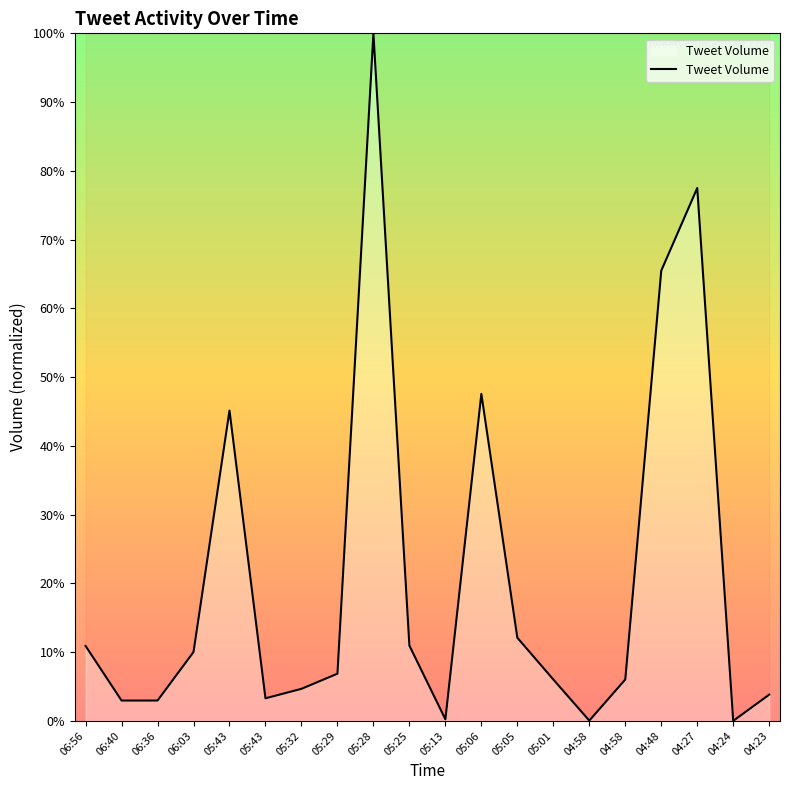

What is the difference between the second highest and minimum values?

77.5